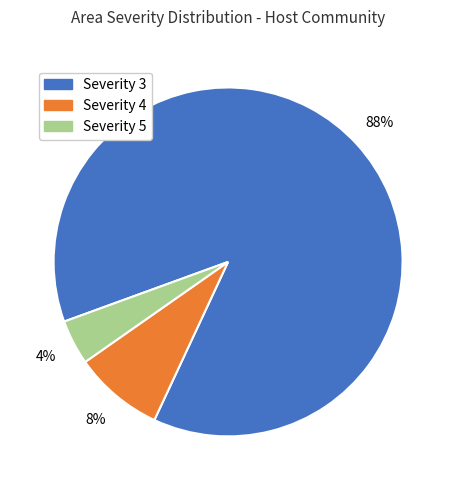

True or false: Severity 3 accounts for 96% of the total.

False